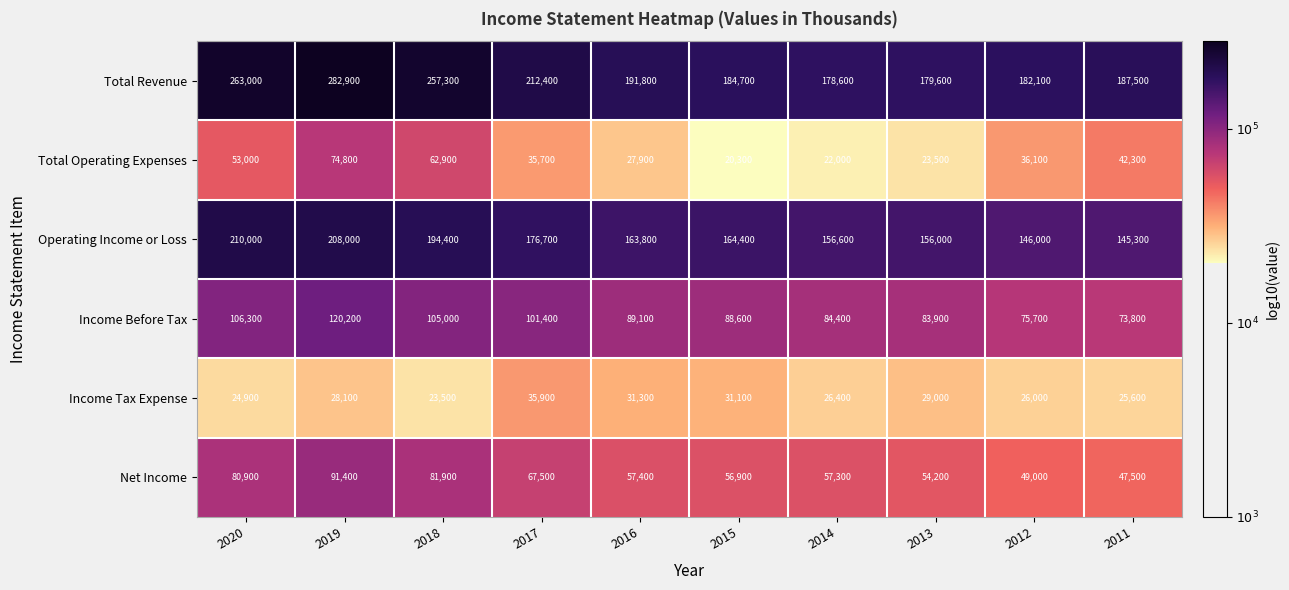

List the series in order of their peak value, highest first.

Total Revenue, Operating Income or Loss, Income Before Tax, Net Income, Total Operating Expenses, Income Tax Expense